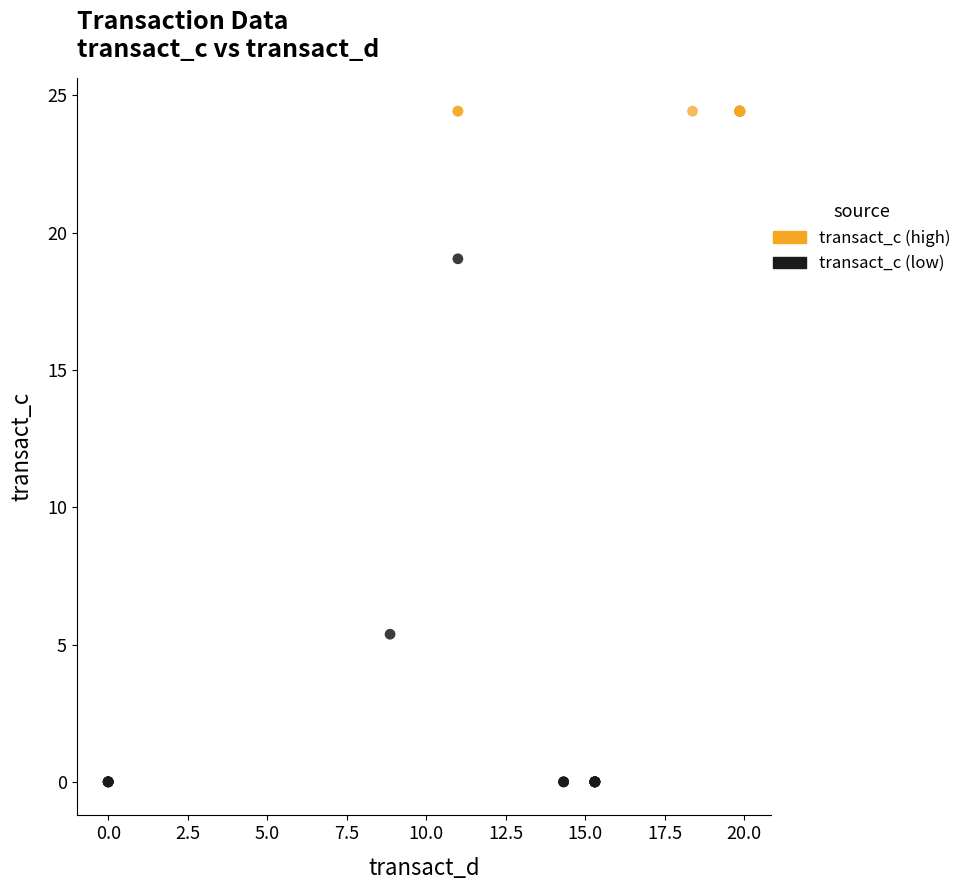

Which series contains the highest Y value?

transact_c (high)